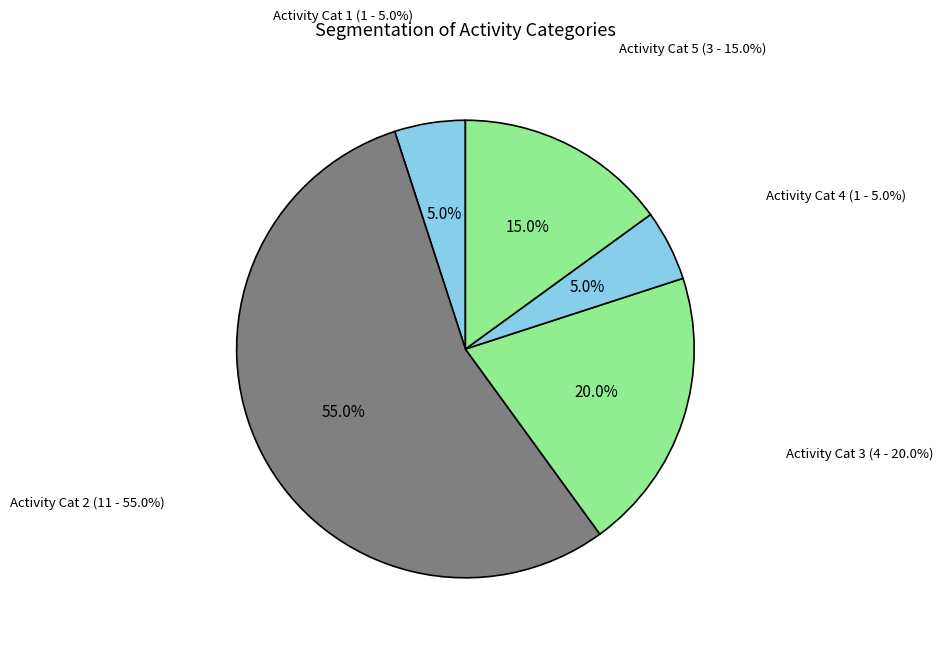

Rank the categories by value from lowest to highest.

Category 1, Category 4, Category 5, Category 3, Category 2